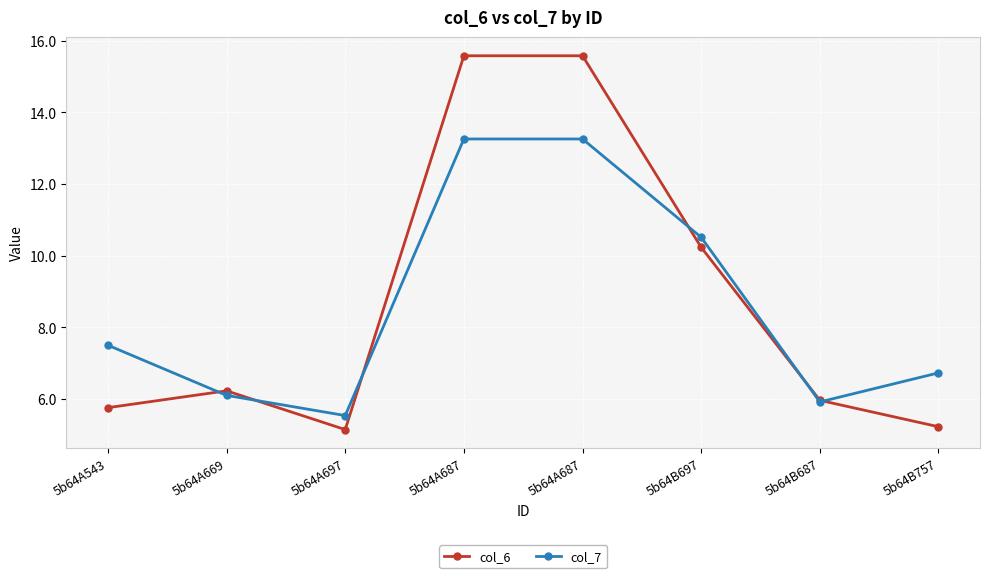

Is this an area chart (filled region under the line)?

No